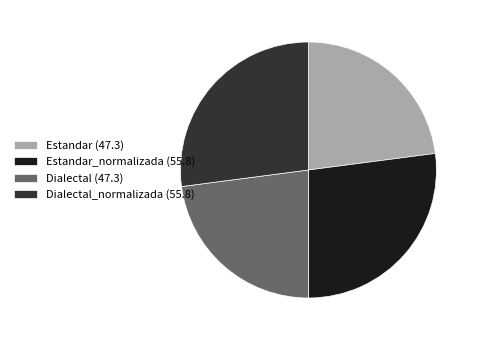

Is there any slice that represents more than half of the pie?

No